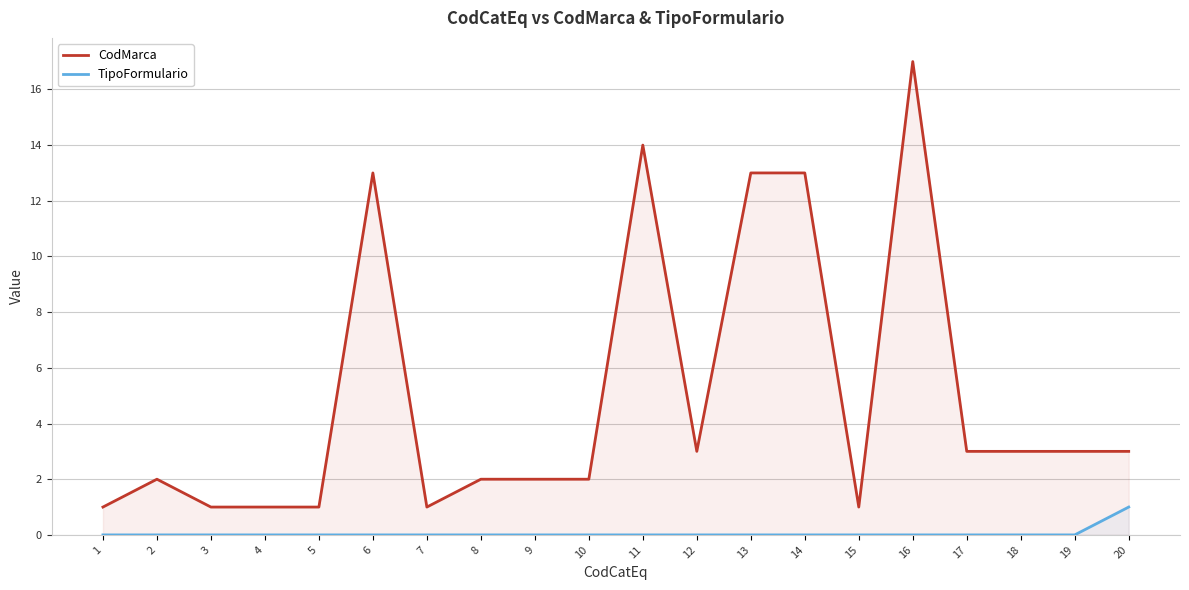

True or false: TipoFormulario and CodMarca intersect in this chart.

False